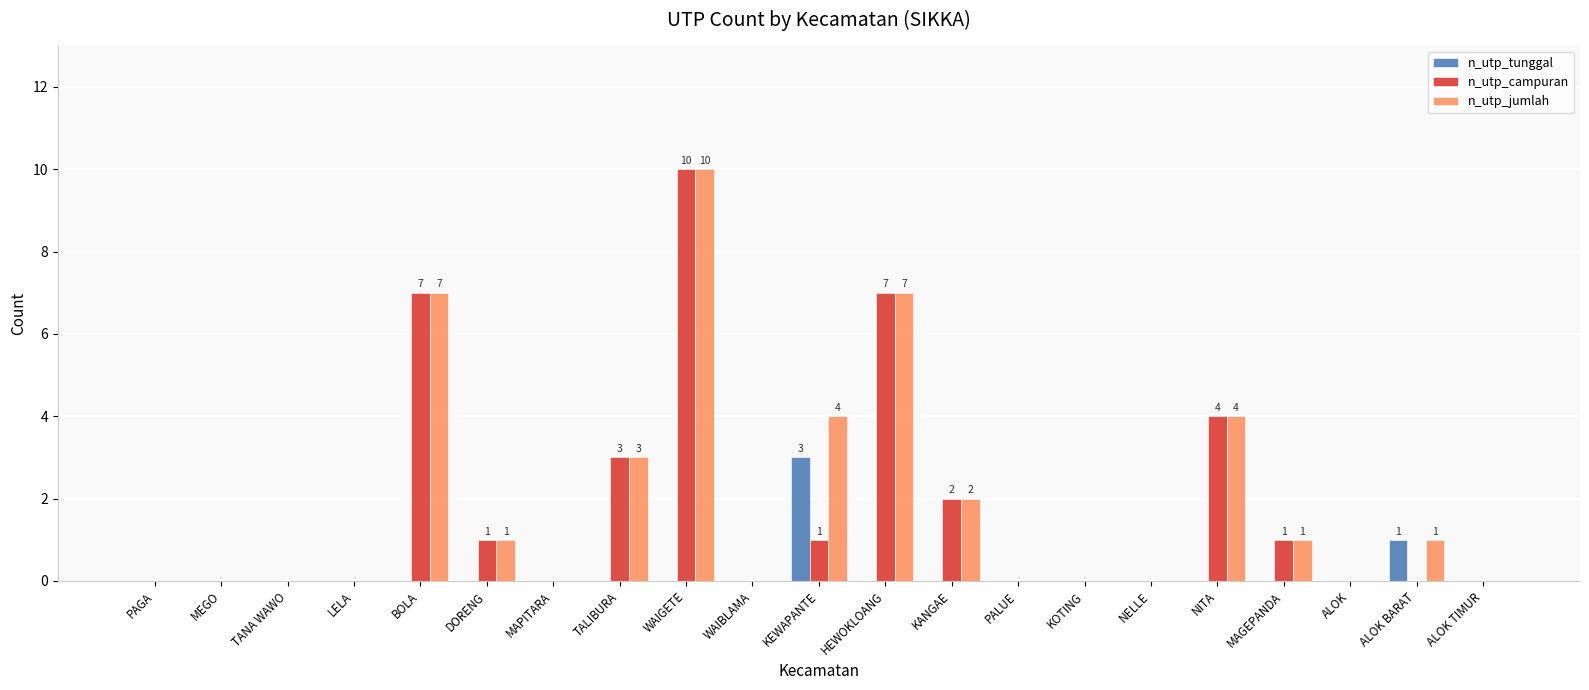

Reading left to right, transcribe all the data shown in this chart.

n_utp_tunggal: PAGA=0	MEGO=0	TANA WAWO=0	LELA=0	BOLA=0	DORENG=0	MAPITARA=0	TALIBURA=0	WAIGETE=0	WAIBLAMA=0	KEWAPANTE=3	HEWOKLOANG=0	KANGAE=0	PALUE=0	KOTING=0	NELLE=0	NITA=0	MAGEPANDA=0	ALOK=0	ALOK BARAT=1	ALOK TIMUR=0
n_utp_campuran: PAGA=0	MEGO=0	TANA WAWO=0	LELA=0	BOLA=7	DORENG=1	MAPITARA=0	TALIBURA=3	WAIGETE=10	WAIBLAMA=0	KEWAPANTE=1	HEWOKLOANG=7	KANGAE=2	PALUE=0	KOTING=0	NELLE=0	NITA=4	MAGEPANDA=1	ALOK=0	ALOK BARAT=0	ALOK TIMUR=0
n_utp_jumlah: PAGA=0	MEGO=0	TANA WAWO=0	LELA=0	BOLA=7	DORENG=1	MAPITARA=0	TALIBURA=3	WAIGETE=10	WAIBLAMA=0	KEWAPANTE=4	HEWOKLOANG=7	KANGAE=2	PALUE=0	KOTING=0	NELLE=0	NITA=4	MAGEPANDA=1	ALOK=0	ALOK BARAT=1	ALOK TIMUR=0